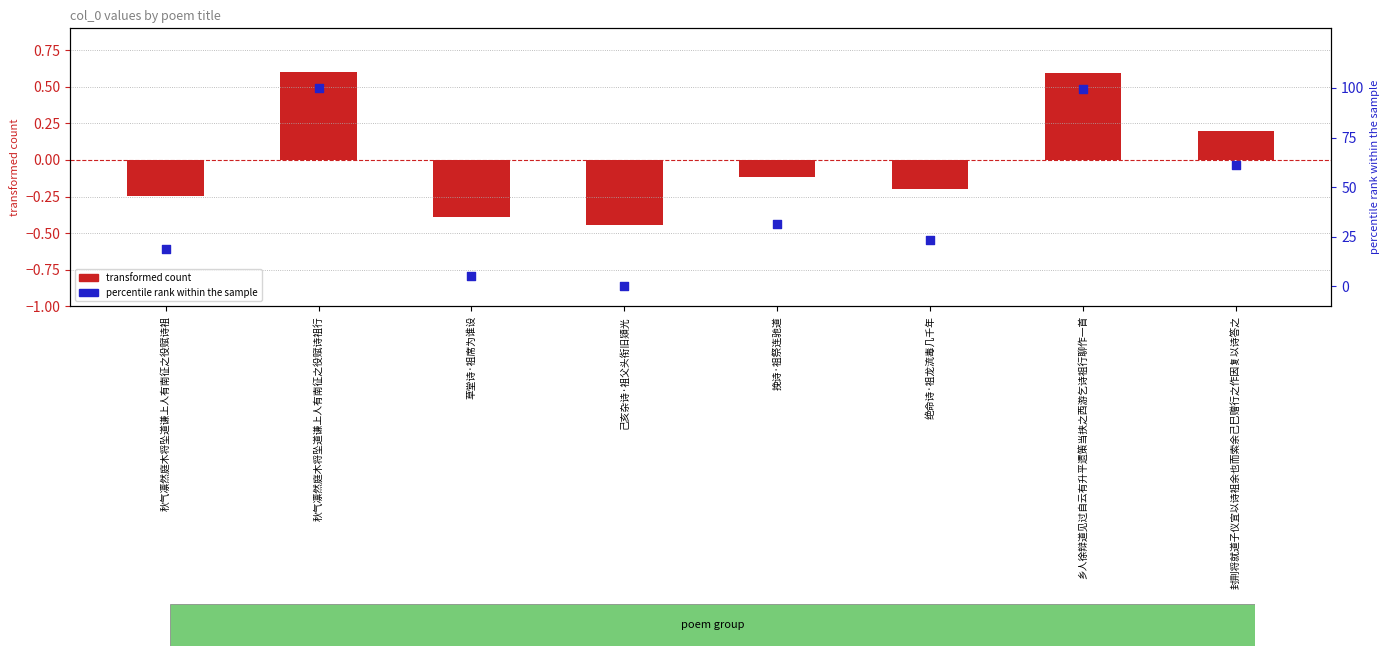

Which series reaches the maximum Y coordinate?

percentile rank within the sample